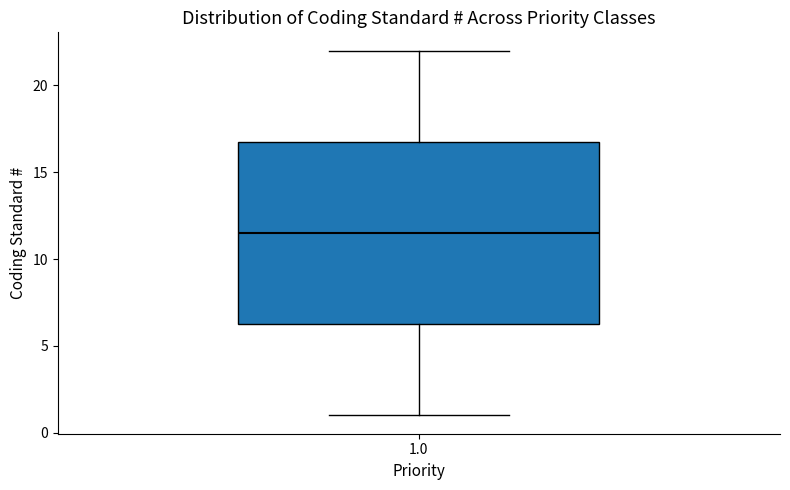

Transcribe this box plot: give where the median line is, the range the box spans, and where the two whiskers end, as read against the y-axis. The values are not printed on the chart, so give them approximately, as read against the axis.

median 11.5, box 6.5 to 17.0, whiskers 1.0 to 22.0